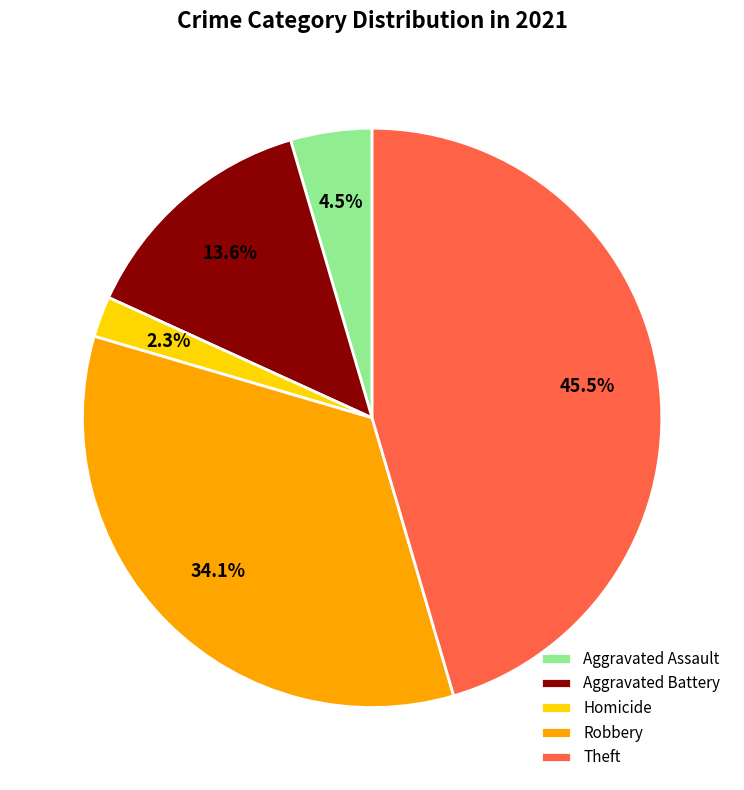

How many slices are in this pie chart?

5